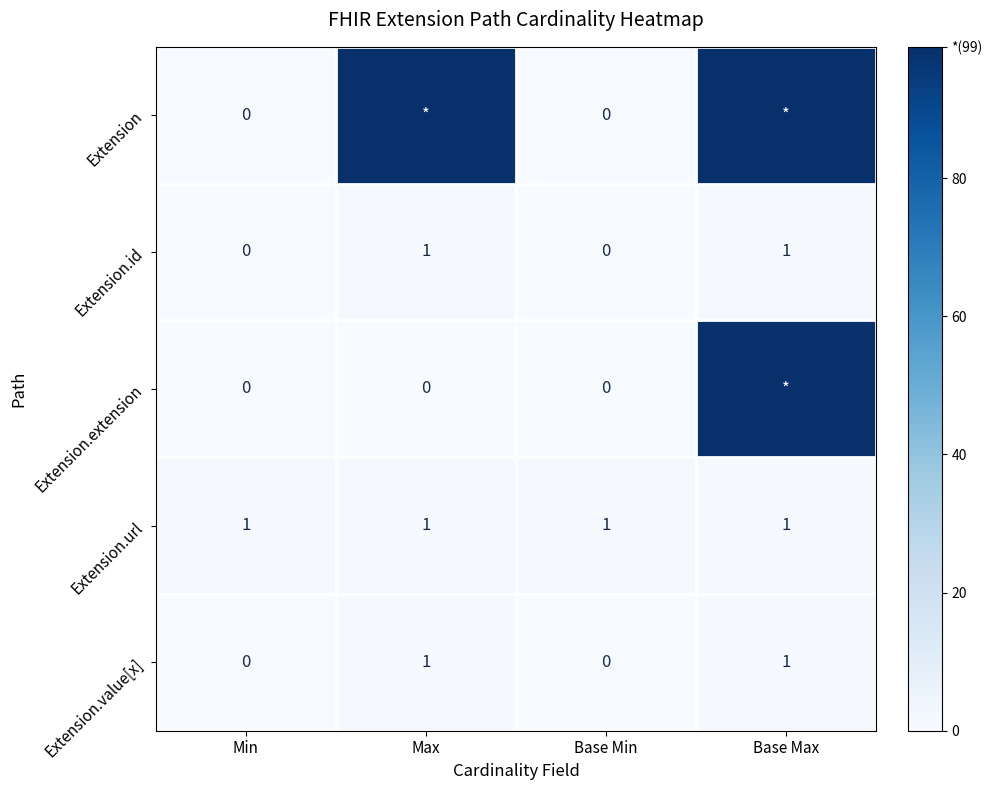

Count the number of data series in this chart.

5